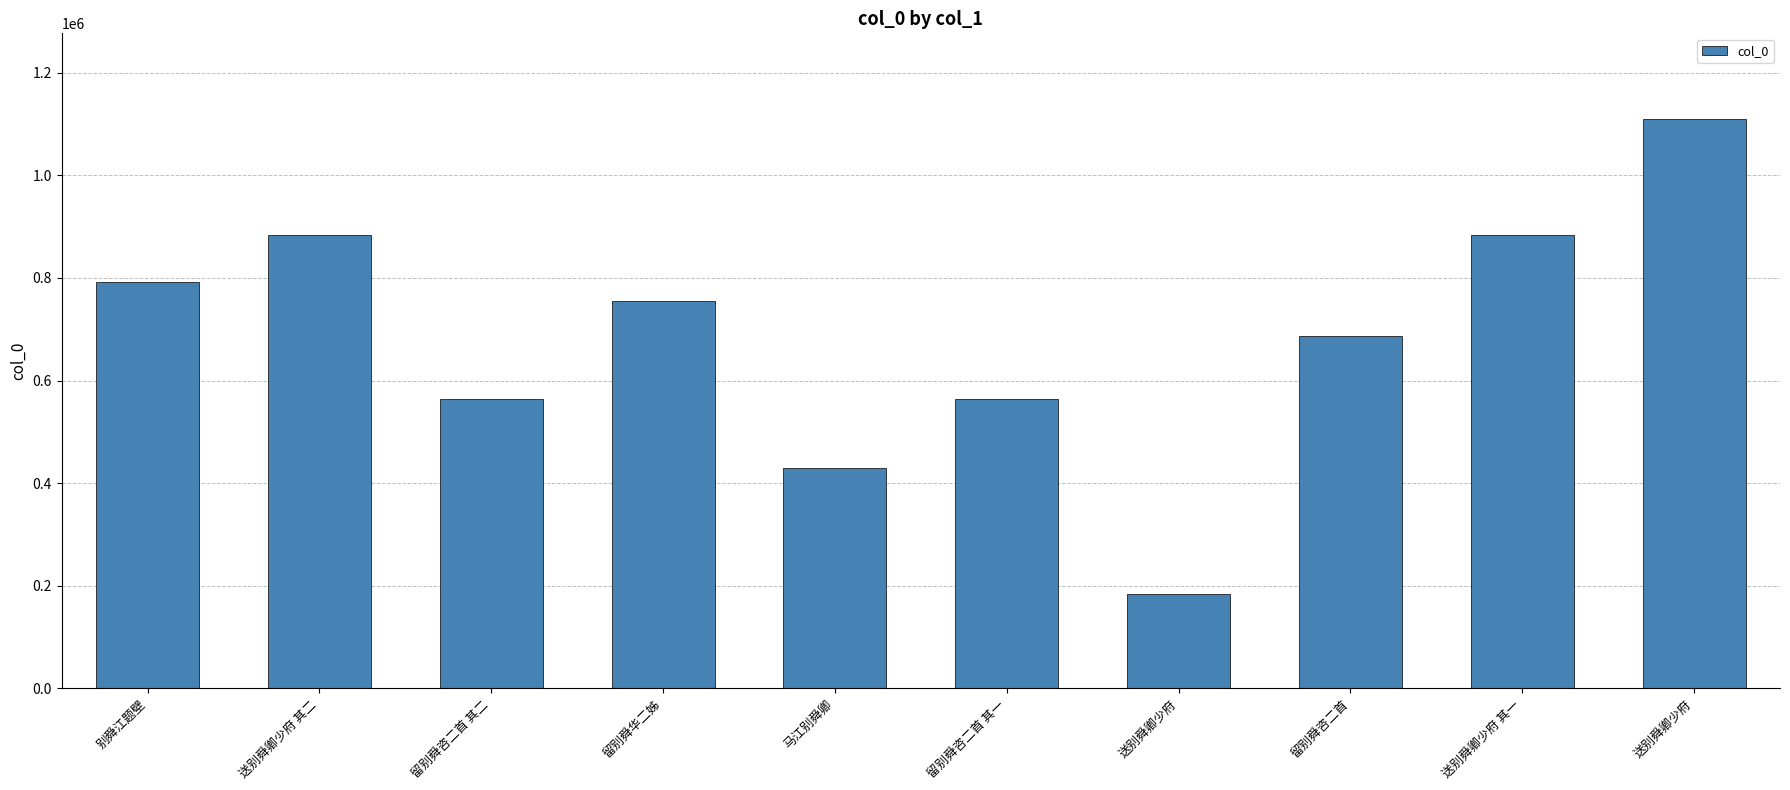

What is the difference between the values at 送别舜卿少府 其二 and 留别舜咨二首?

195463